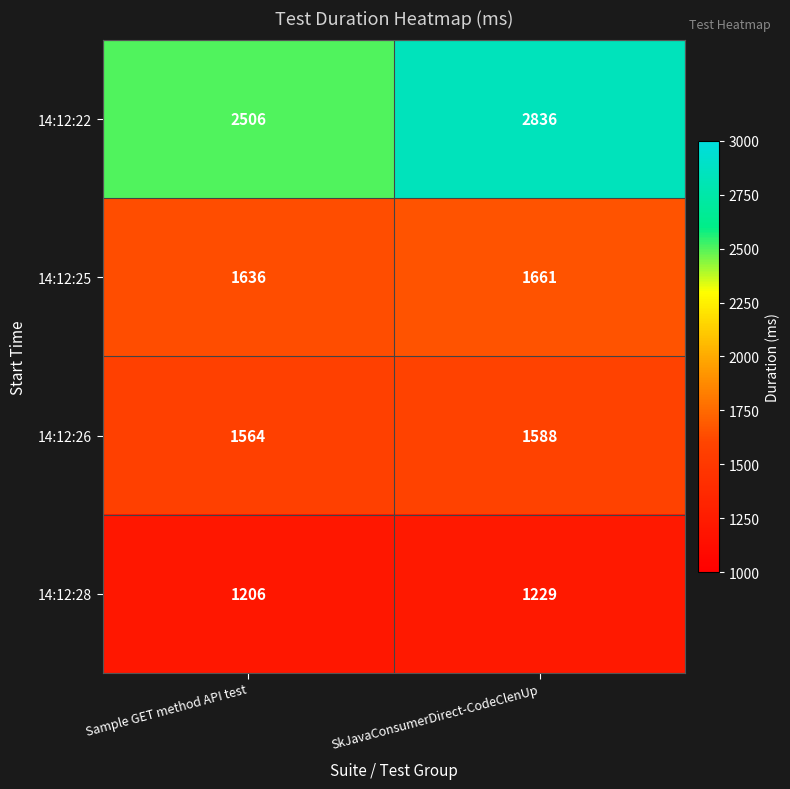

Read the 14:12:28 value at SkJavaConsumerDirect-CodeClenUp, to the nearest 10.

1230